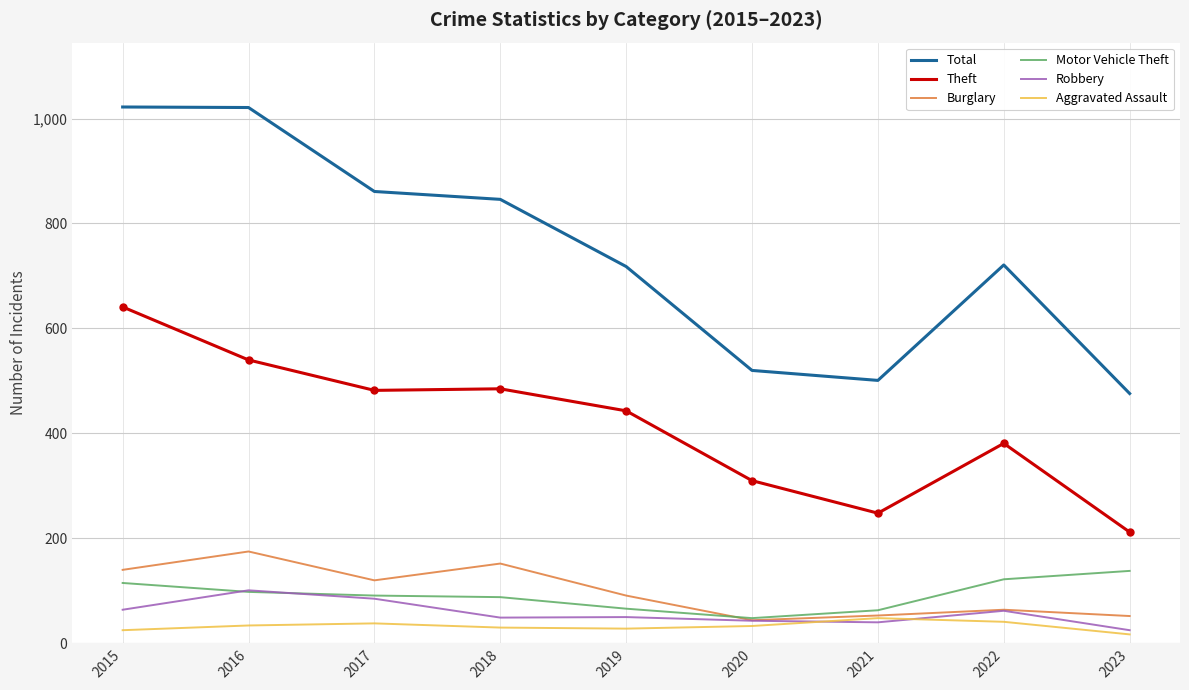

Which series has the widest spread of values?

Total